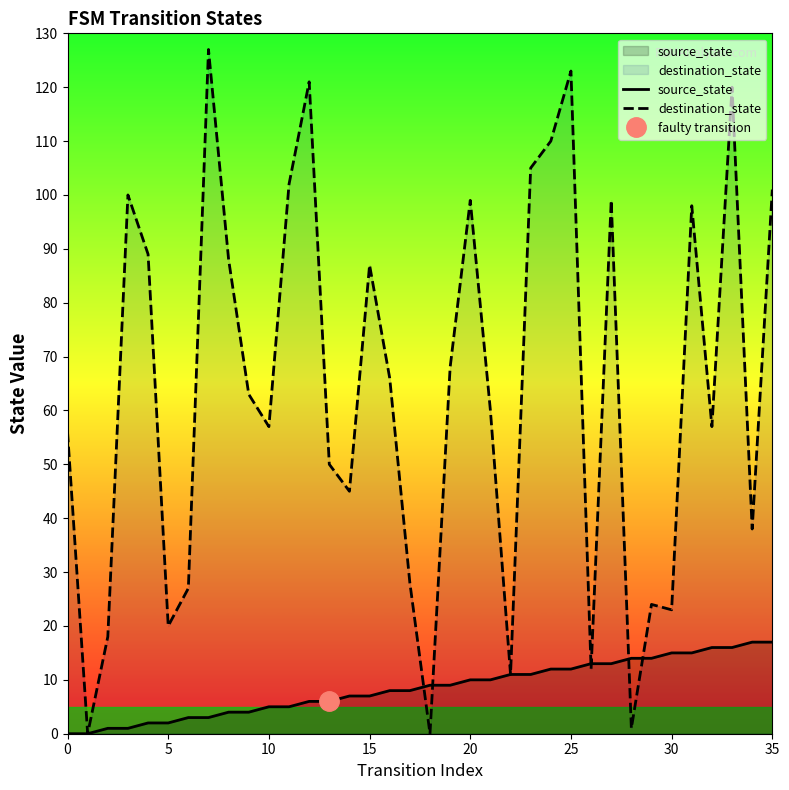

After their last crossing, which series has the higher values: source_state or destination_state?

destination_state